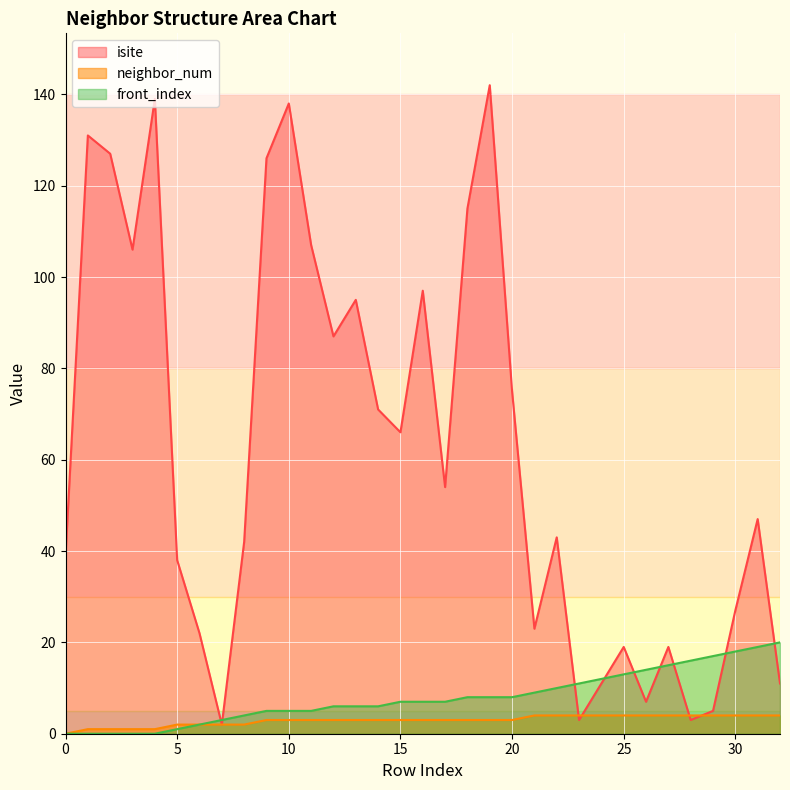

At which category is the sum across all series the highest?

19